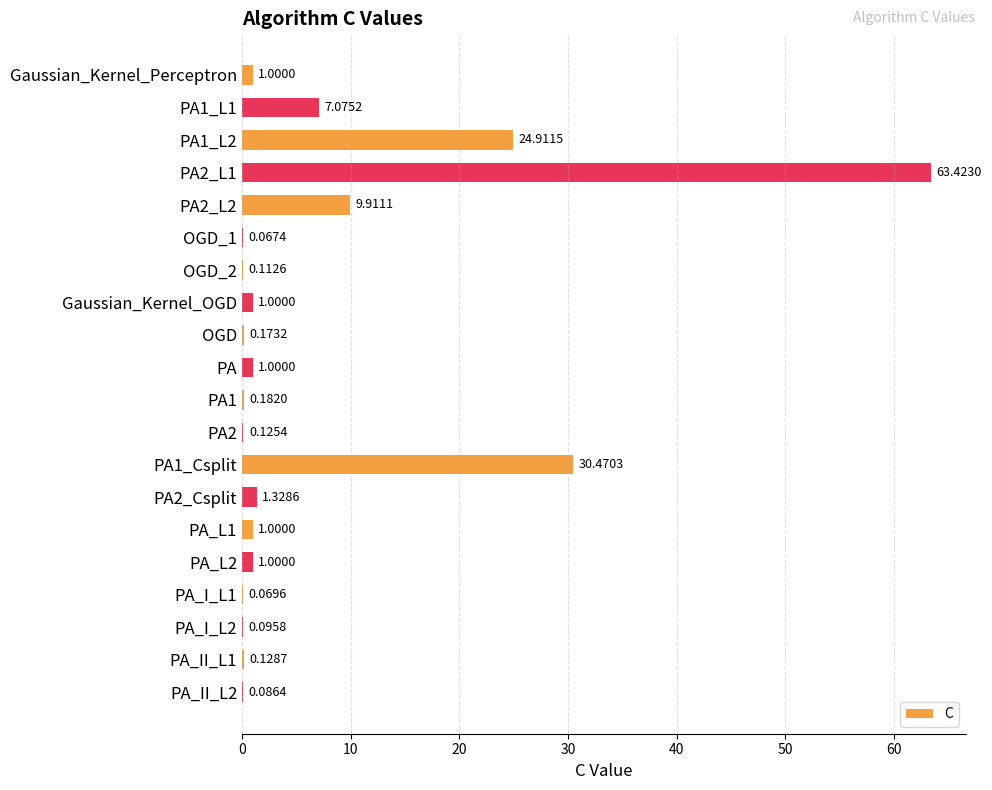

What is the sum of all values?

143.2